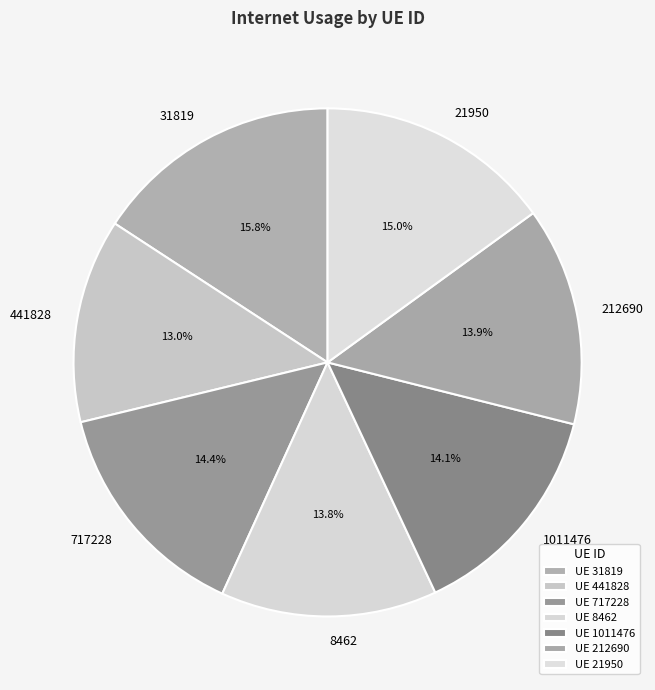

Is there any slice that represents more than half of the pie?

No